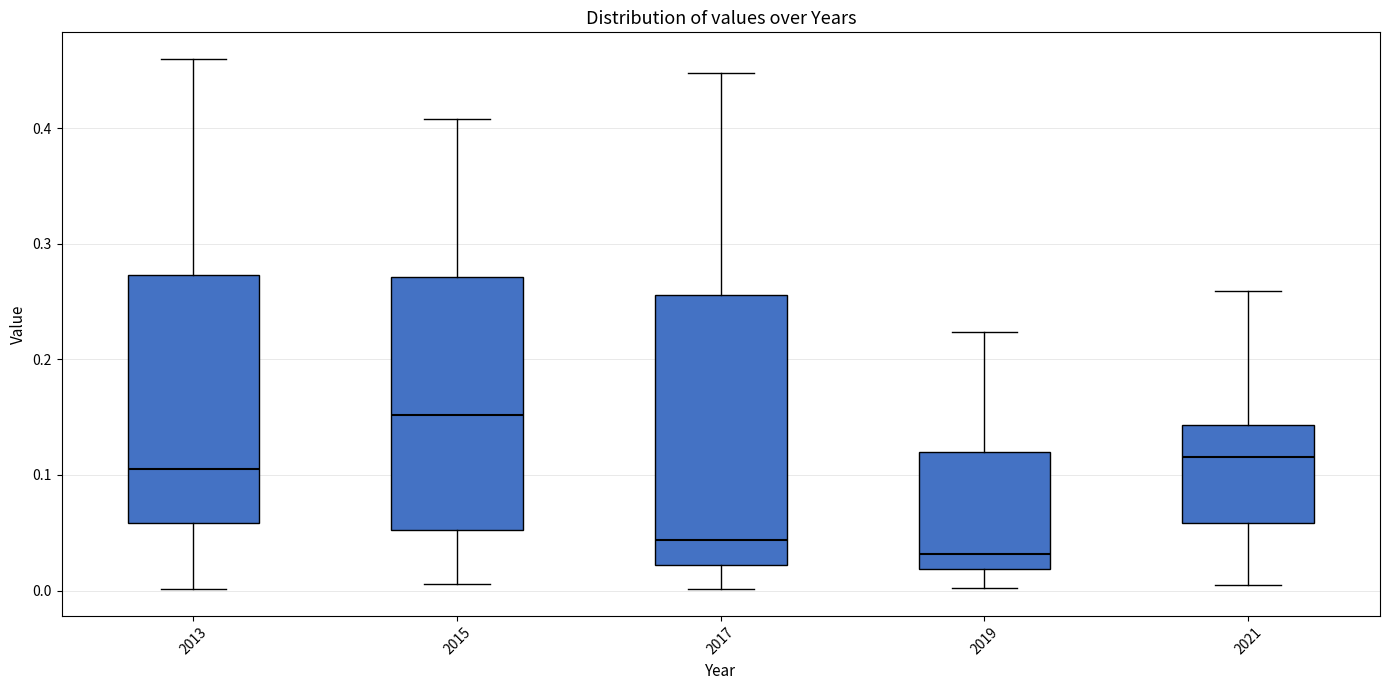

Where does the lower whisker of the box at x = 2013 end on the y-axis? The values are not printed on the chart, so give them approximately, as read against the axis.

0.00